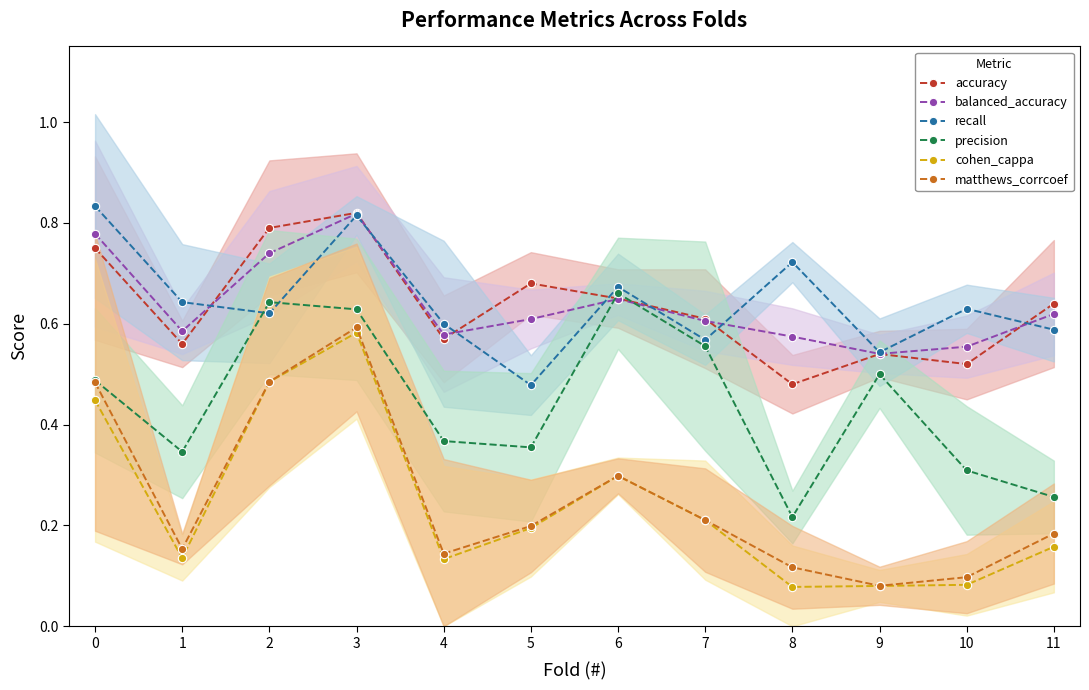

At which category is the sum across all series the highest?

3